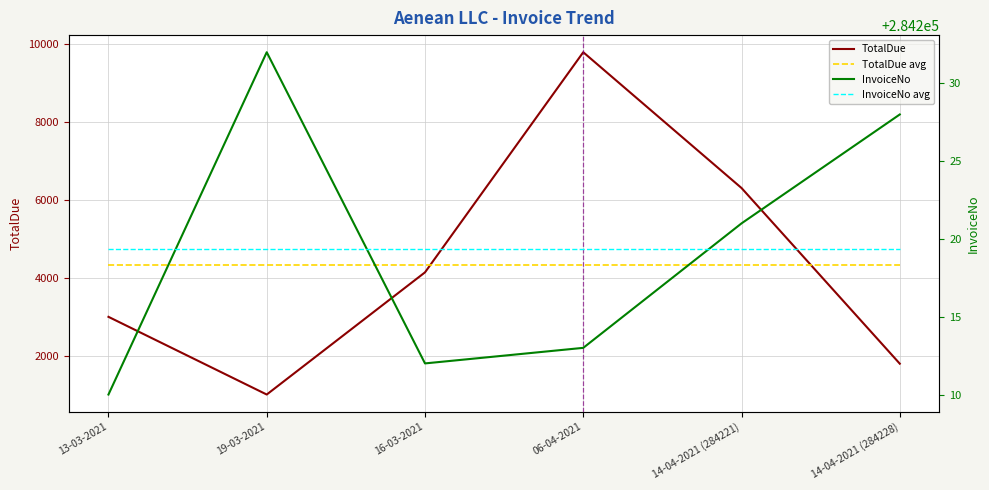

True or false: InvoiceNo avg has a value of 284219.3 at 06-04-2021.

True